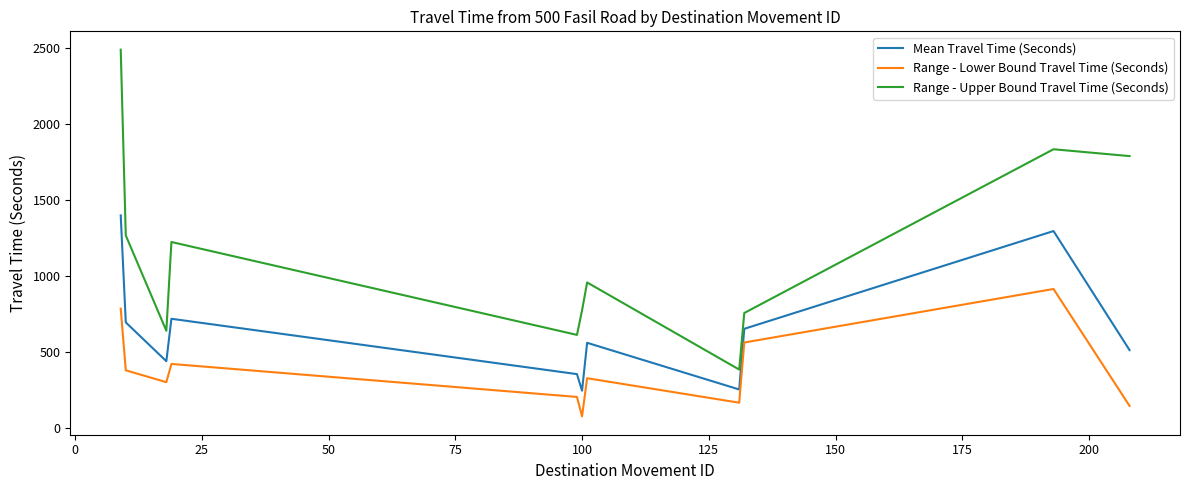

True or false: Range - Lower Bound Travel Time (Seconds) and Range - Upper Bound Travel Time (Seconds) intersect in this chart.

False